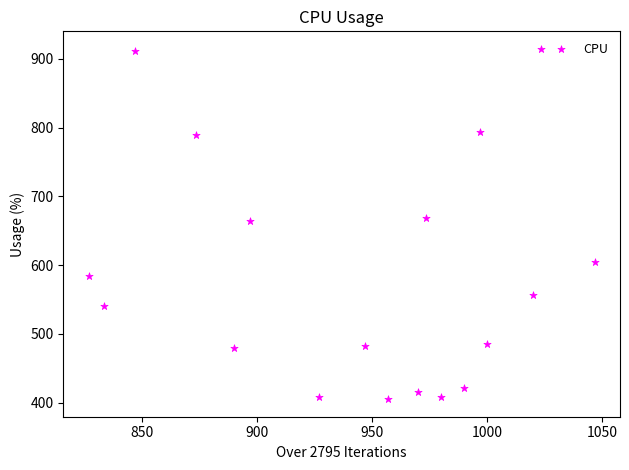

What is the range of X values (max minus min)?

220.0